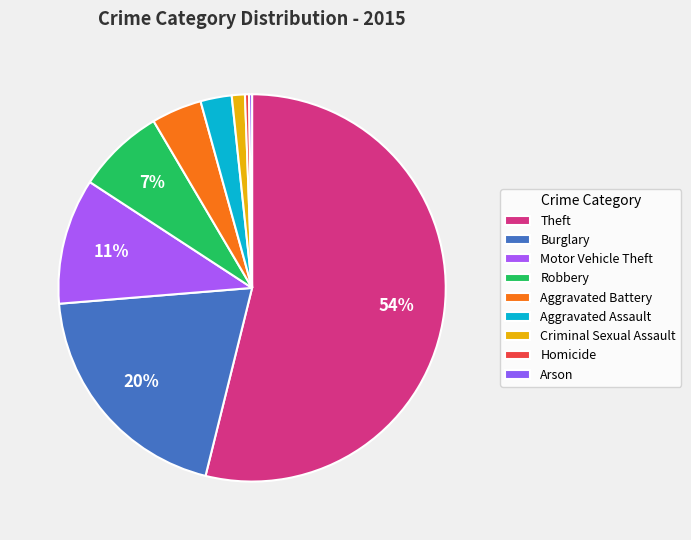

To the nearest percent, what percentage of the pie is Burglary?

20%